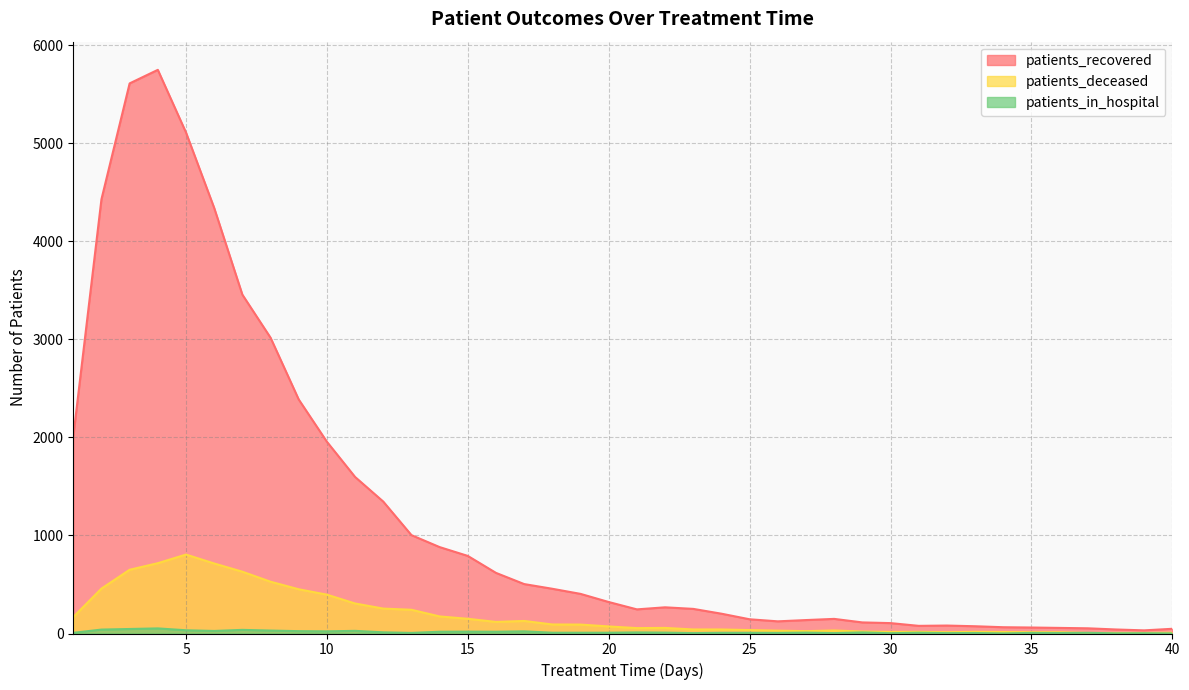

What is the difference between the highest and lowest values at 6?

4313